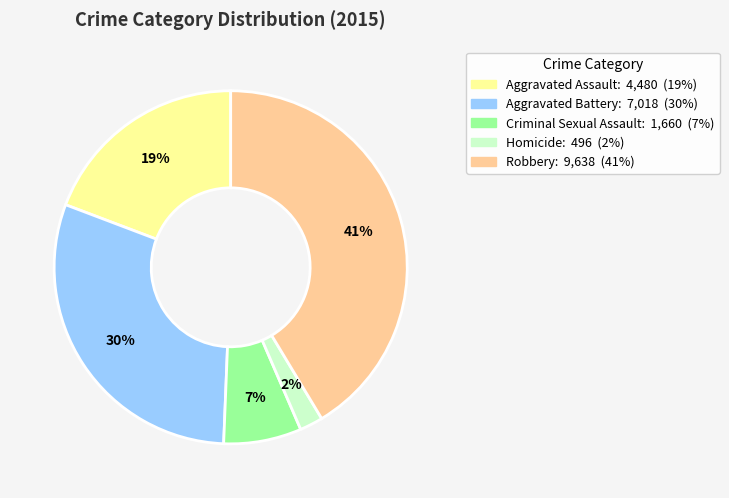

Is Criminal Sexual Assault the majority of the pie?

No